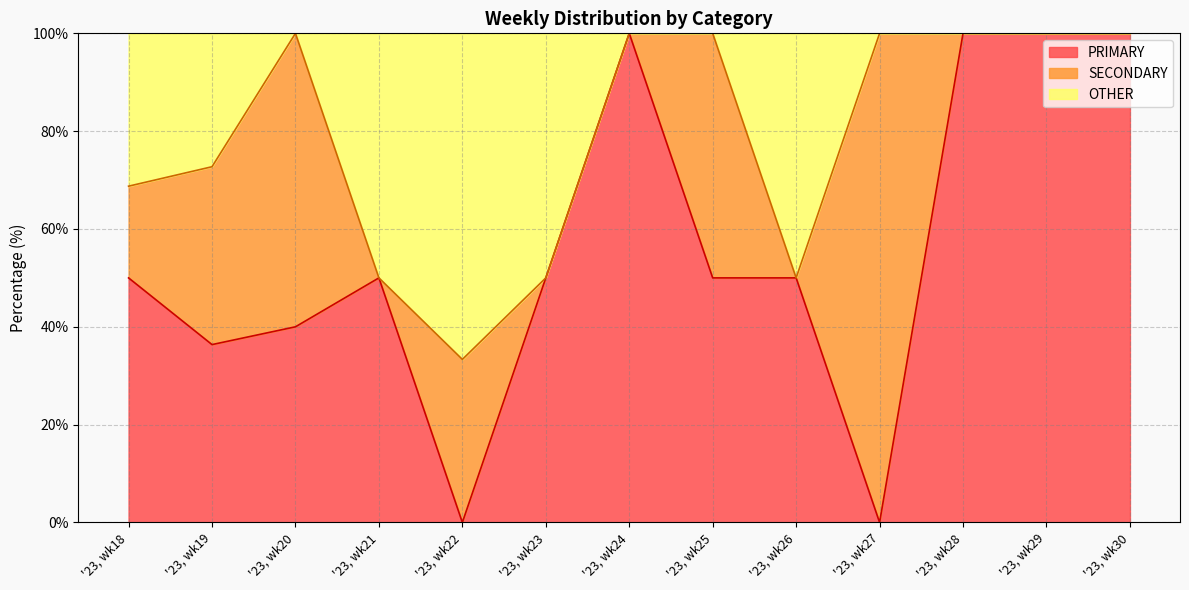

The PRIMARY series shows 141.4 at '23, wk29. True or false?

False